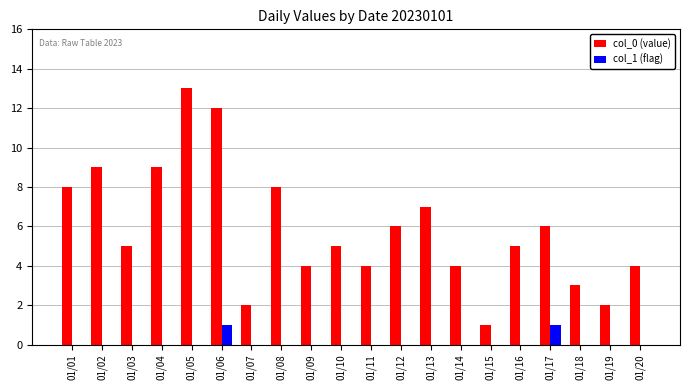

Is the value of col_1 (flag) at 01/18 greater than the value of col_0 (value) at 01/13?

No